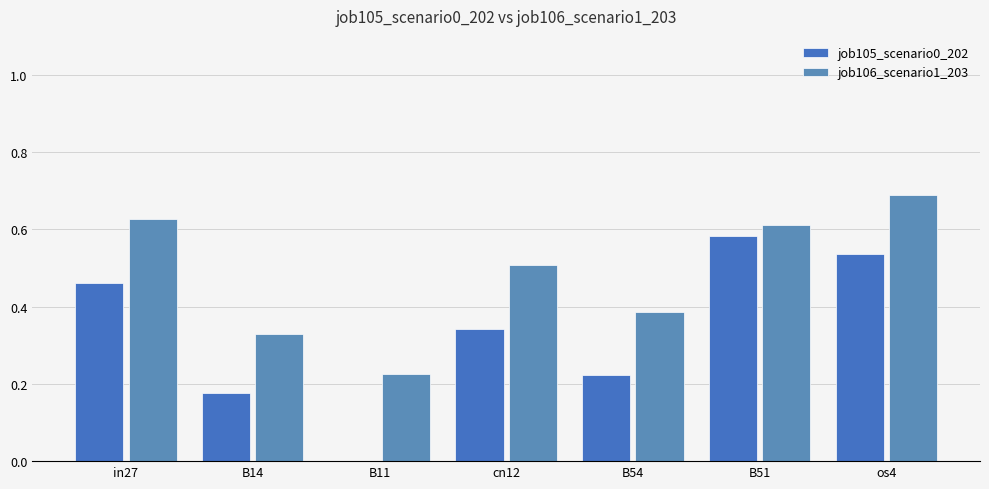

Which series changed the most between cn12 and os4?

job105_scenario0_202